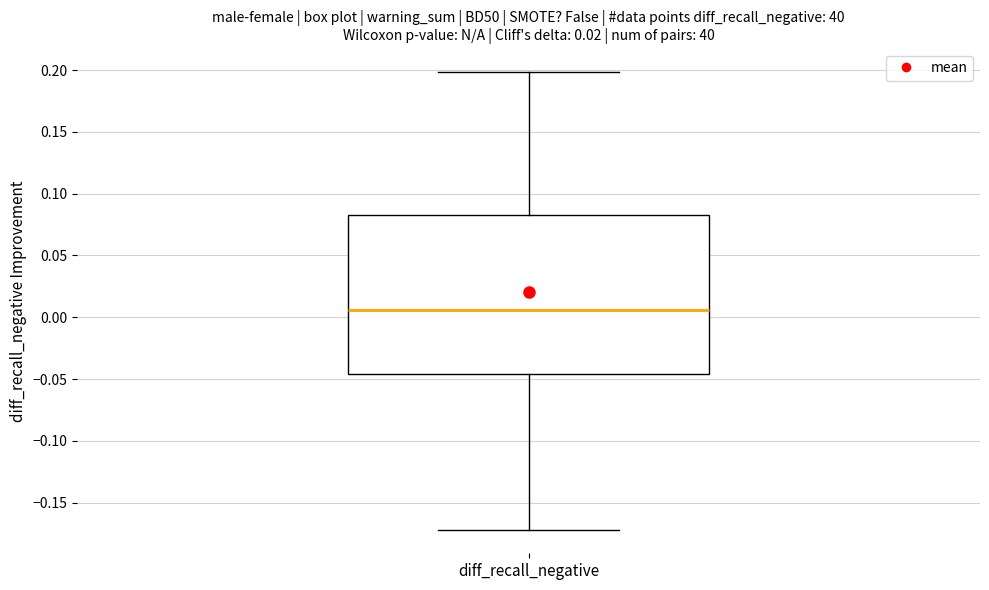

Read this box plot against the y-axis: the position of the median line, the range covered by the box, and the ends of both whiskers. The values are not printed on the chart, so give them approximately, as read against the axis.

median 0.005, box -0.045 to 0.085, whiskers -0.170 to 0.200